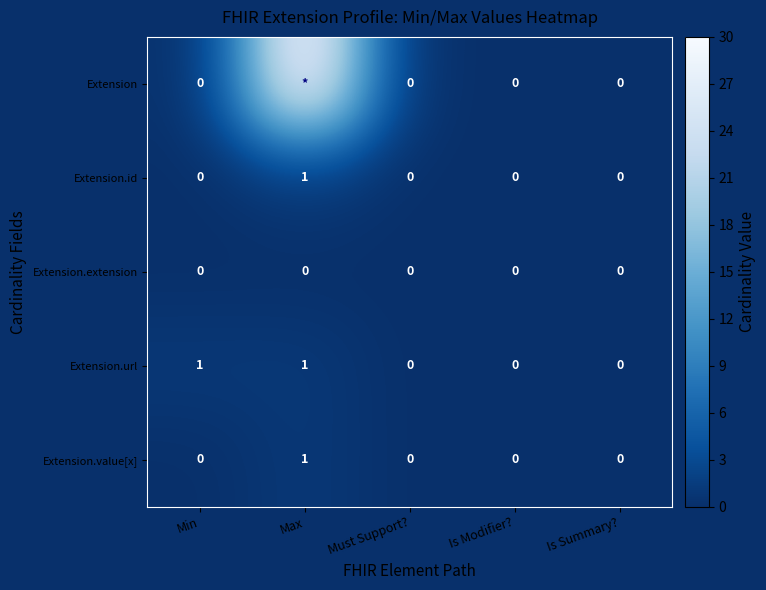

Is it true that Extension.value[x] equals 2 at Max?

False